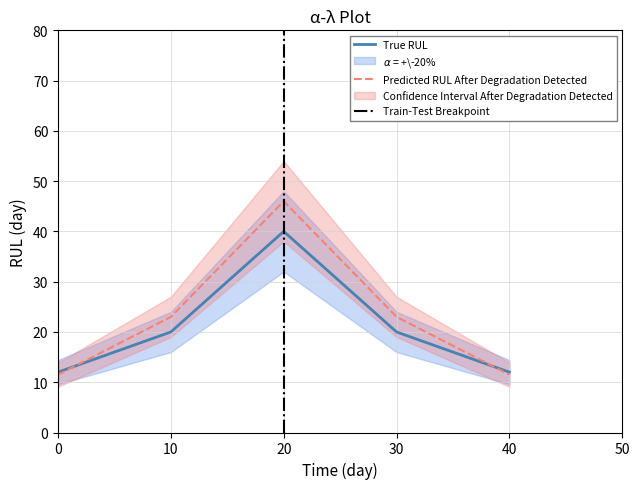

Is it true that True RUL equals 40.0 at 20?

True